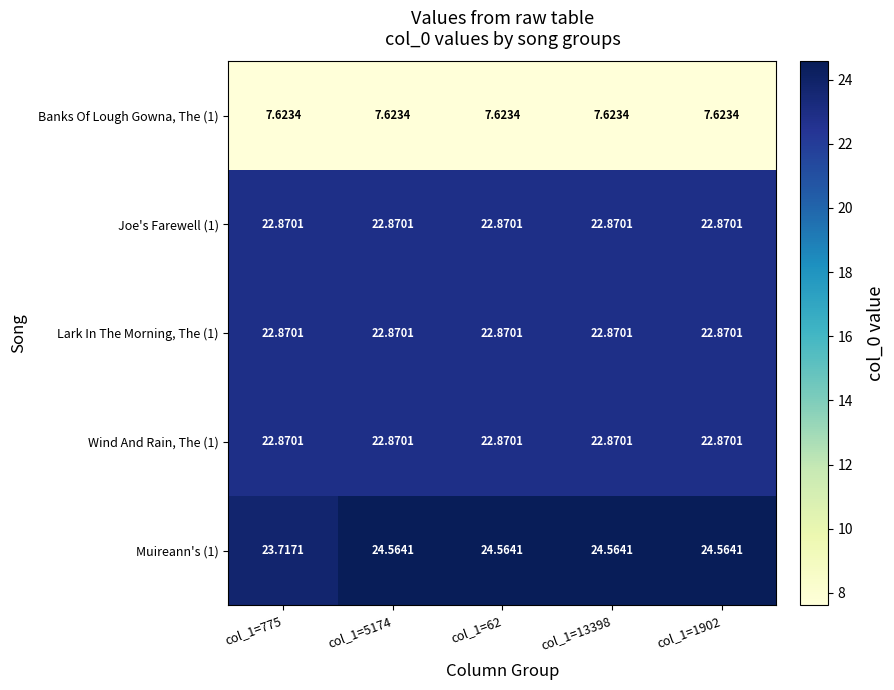

Is the value of Muireann's (1) at col_1=775 greater than the value of Joe's Farewell (1) at col_1=62?

Yes